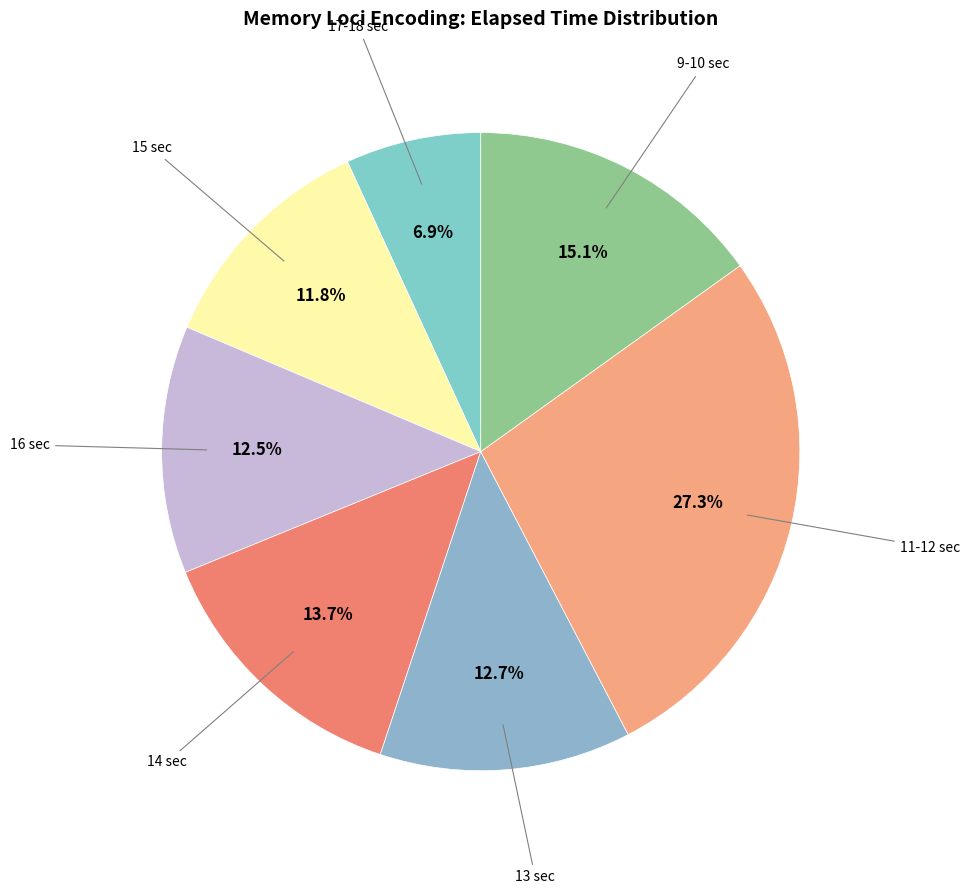

Count the number of slices in the pie.

7